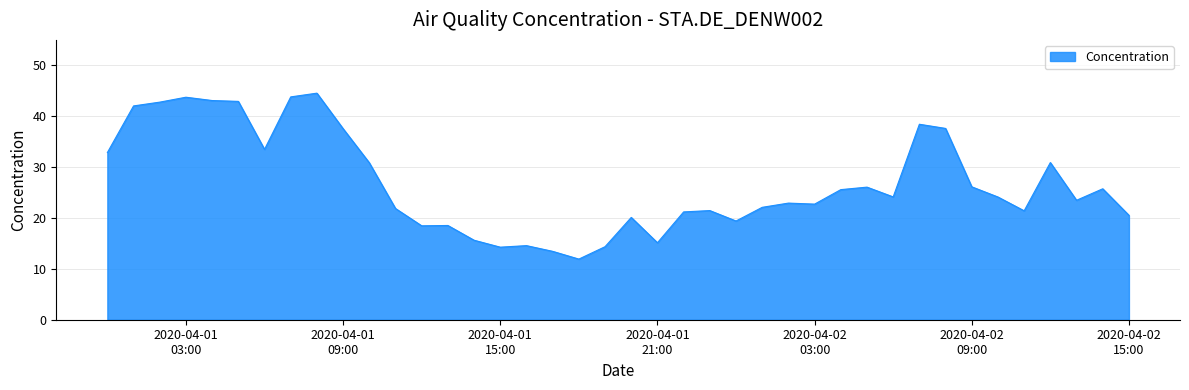

What is the minimum value shown in the chart?

11.9